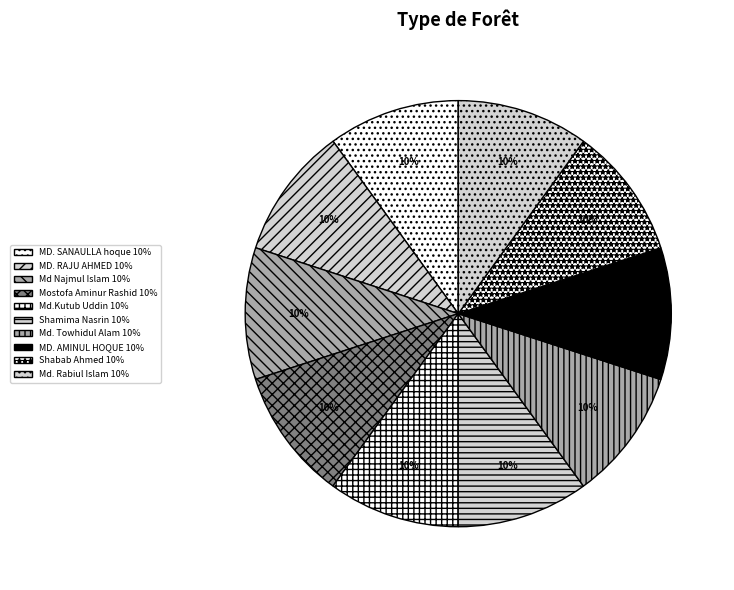

True or false: MD. RAJU AHMED accounts for 10% of the total.

True